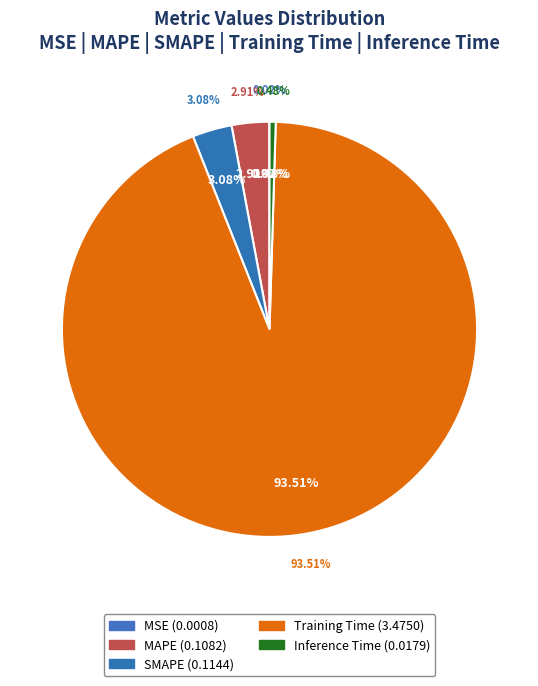

Is it true that Inference Time is 1% of the pie?

False